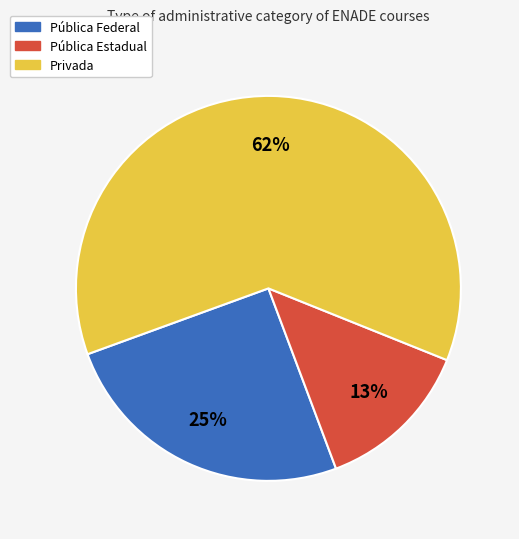

To the nearest percent, what portion does Pública Estadual represent?

13%